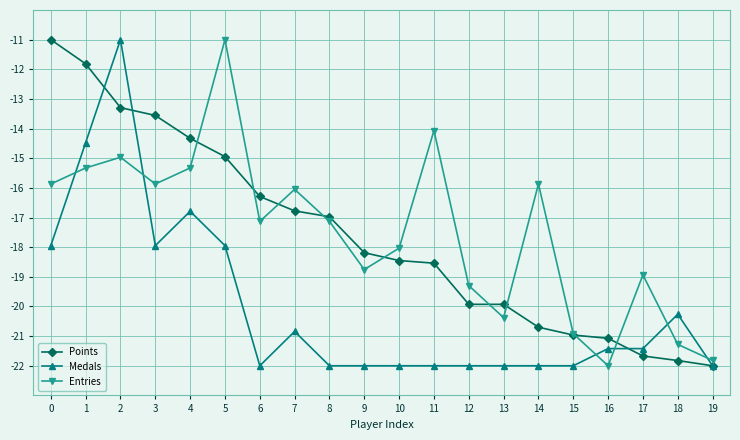

At 5, list the series in order from largest to smallest.

Entries, Points, Medals